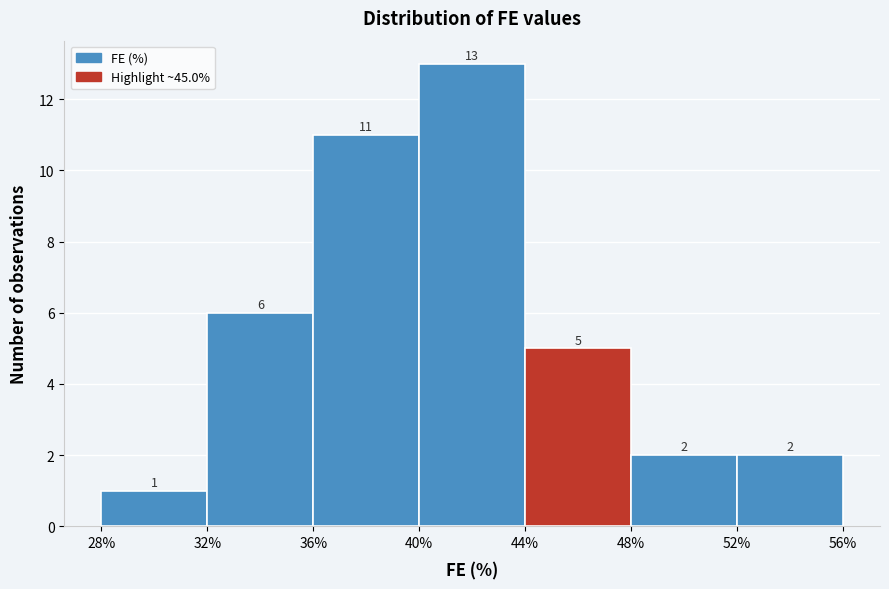

Reading left to right, list every bar in this chart as the range it spans on the x-axis followed by its height.

28% to 32%: 1
32% to 36%: 6
36% to 40%: 11
40% to 44%: 13
44% to 48%: 5
48% to 52%: 2
52% to 56%: 2